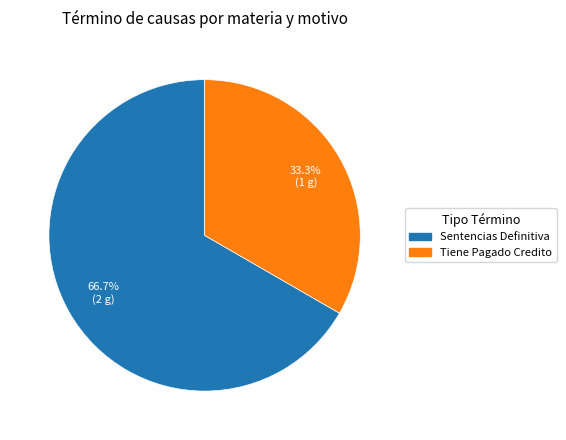

What is the majority slice?

Sentencias Definitiva